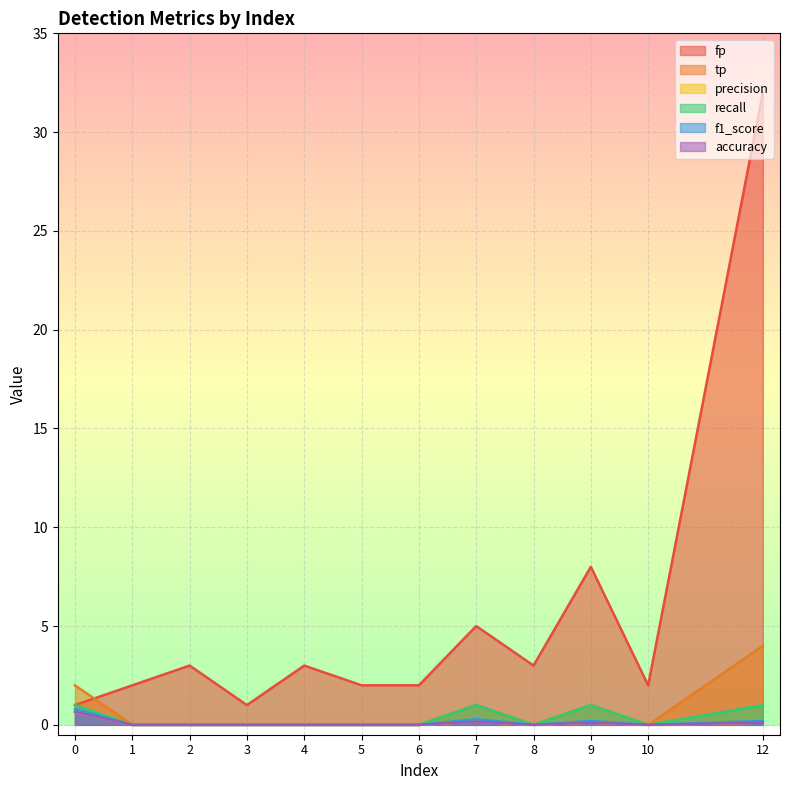

In f1_score, how many points are higher than both neighbors (excluding endpoints)?

2